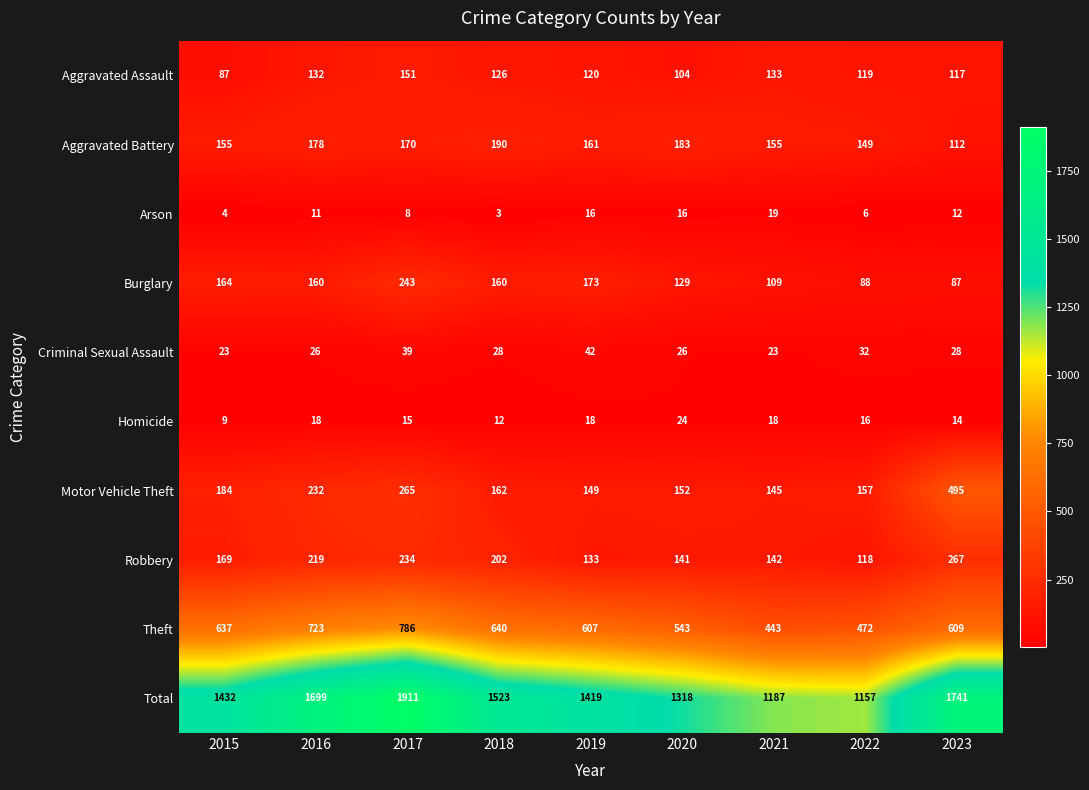

The Theft series shows 235 at 2021. True or false?

False